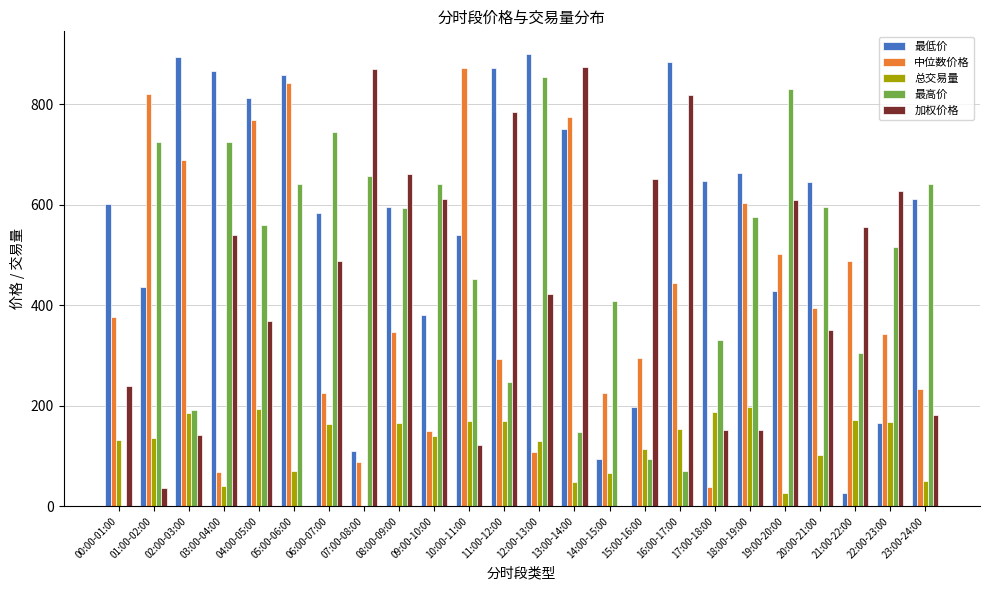

The 中位数价格 series shows 376.7 at 00:00-01:00. True or false?

True